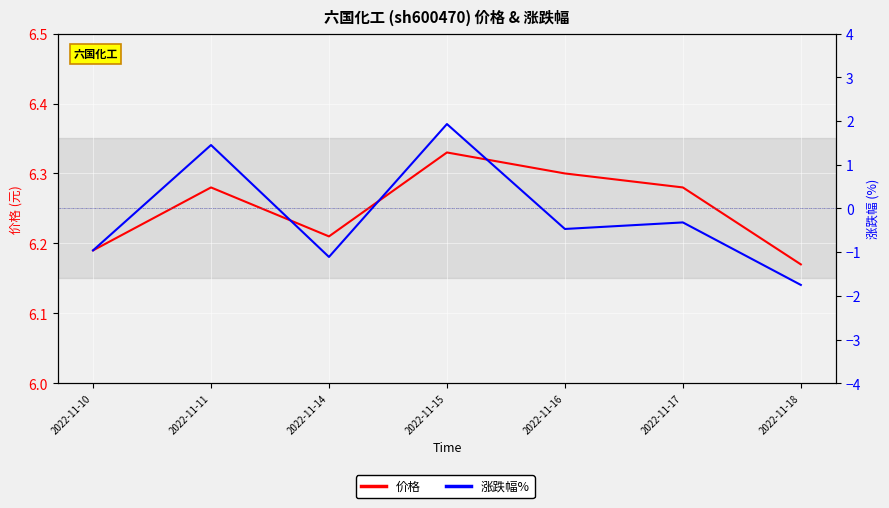

Which series has the largest total across all categories?

价格